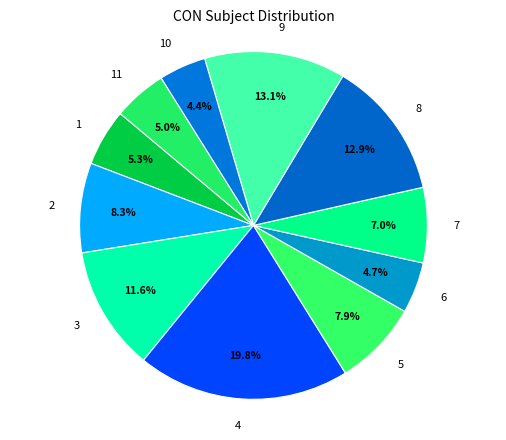

Between 5 and 10, which is larger?

5